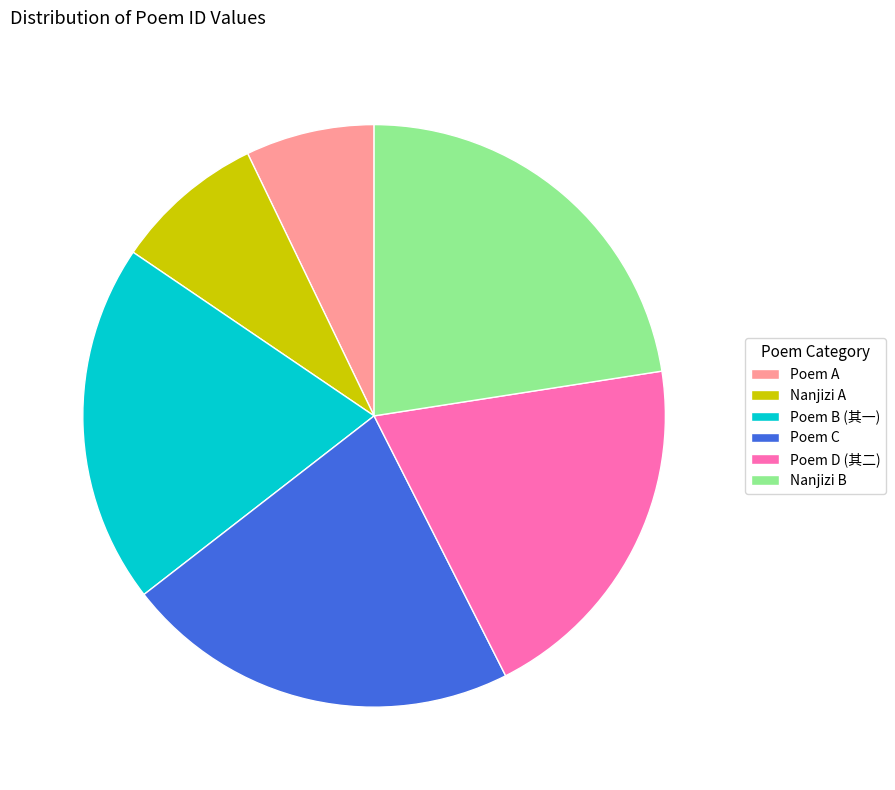

Is it true that Poem D (其二) is 30% of the pie?

False